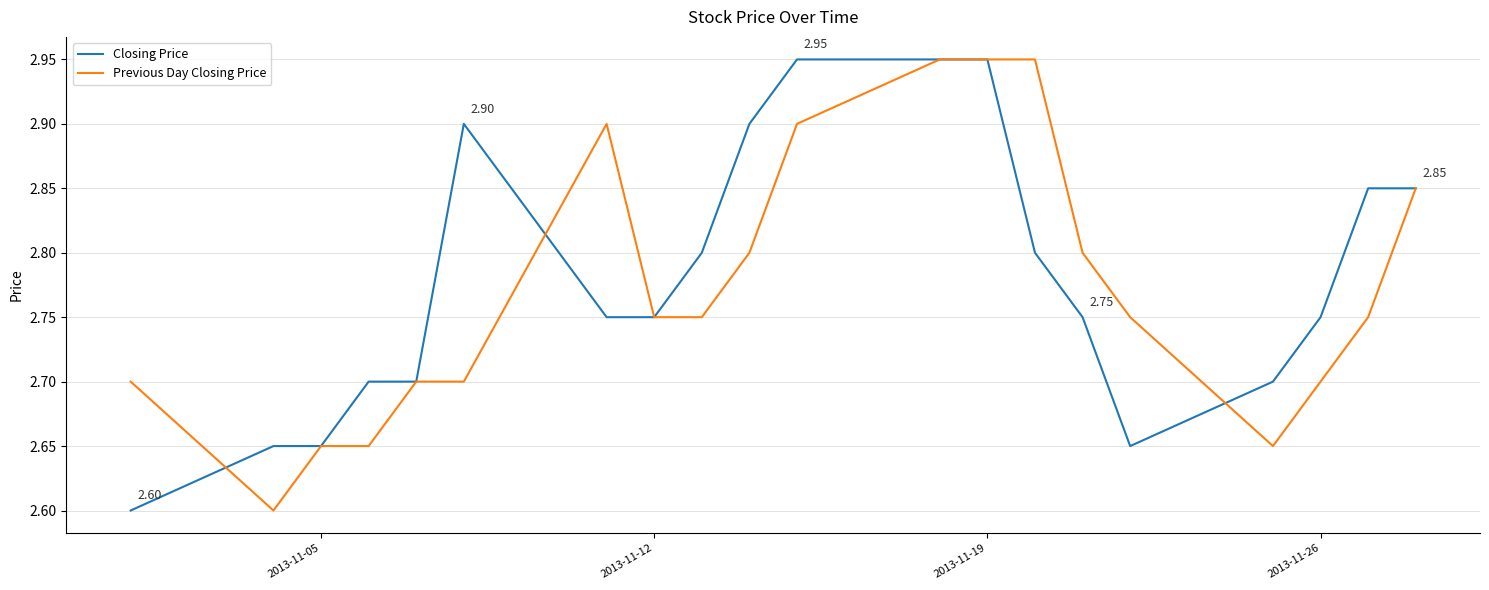

Which series has the largest total across all categories?

Closing Price